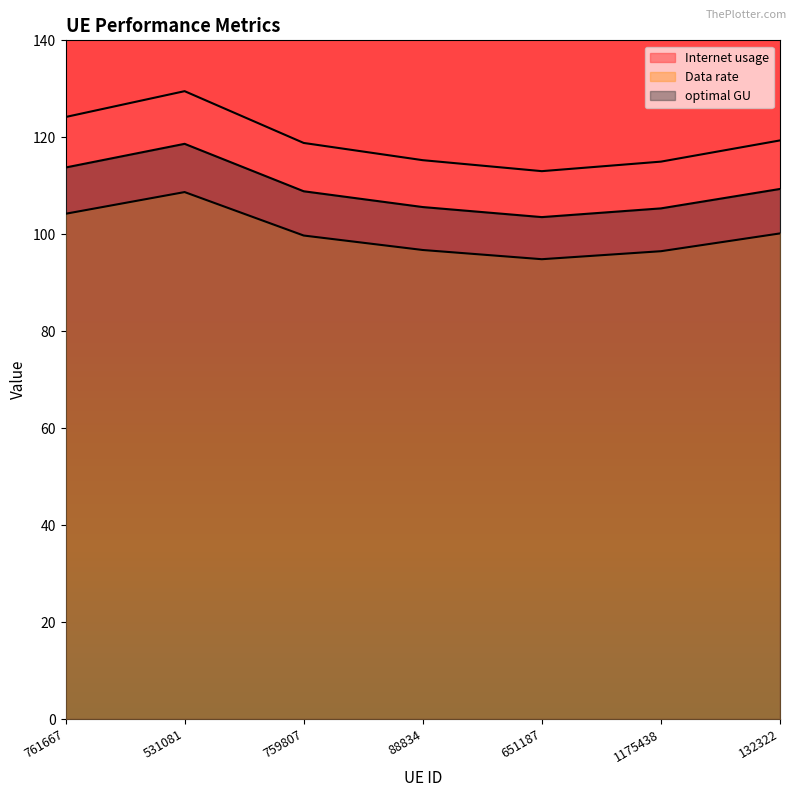

Rank the series at 759807 from lowest to highest value.

Data rate, Internet usage, optimal GU